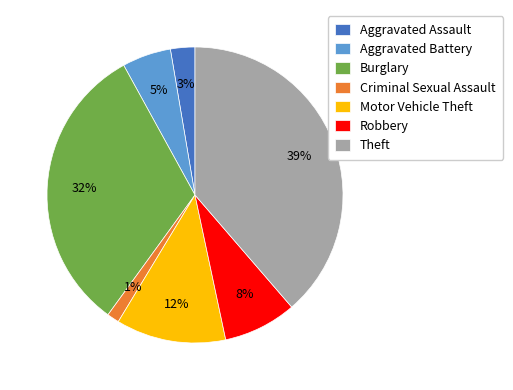

Count the number of slices in the pie.

7